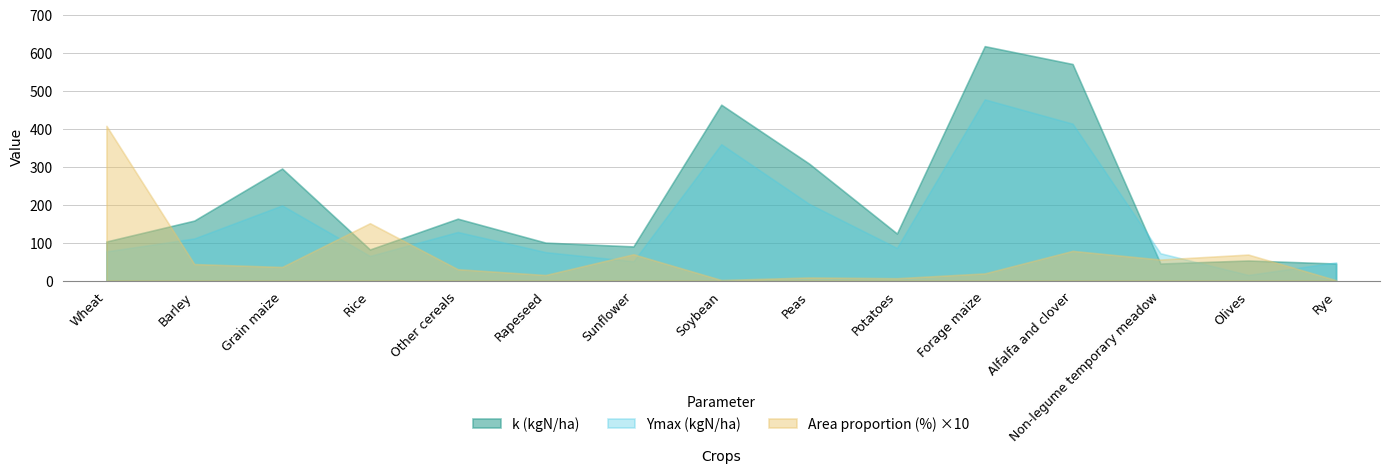

What position from the left is Potatoes?

10